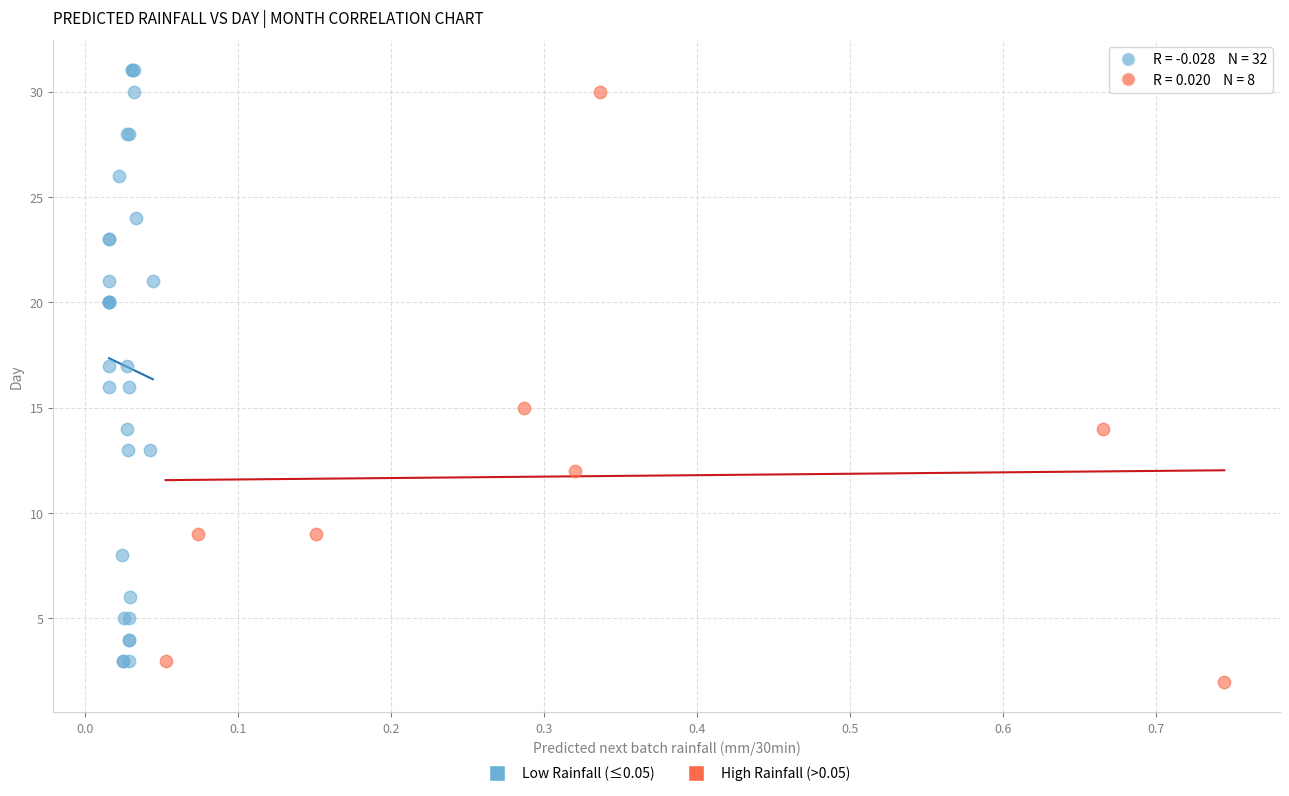

What are all the series names shown in the legend?

Low Rainfall (≤0.05), High Rainfall (>0.05)